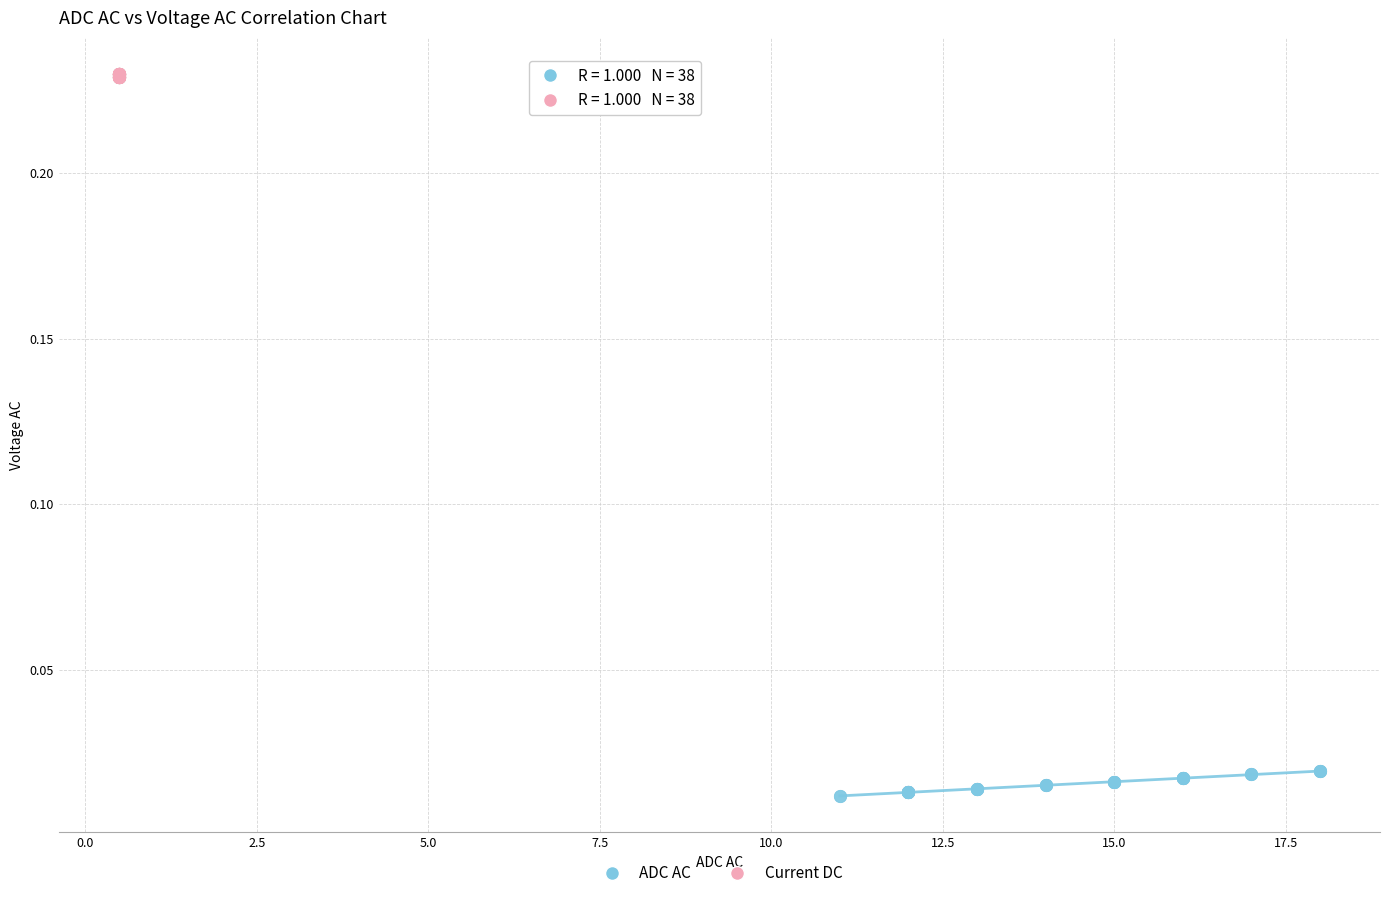

Which series has the largest Y range (max minus min)?

ADC AC